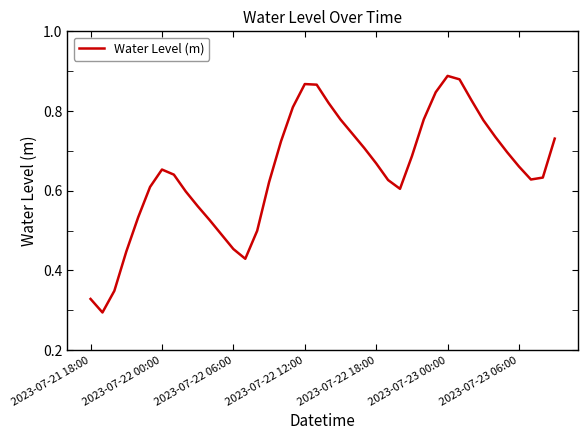

Is it true that the value at 2023-07-23 06:00 is 0.4?

False